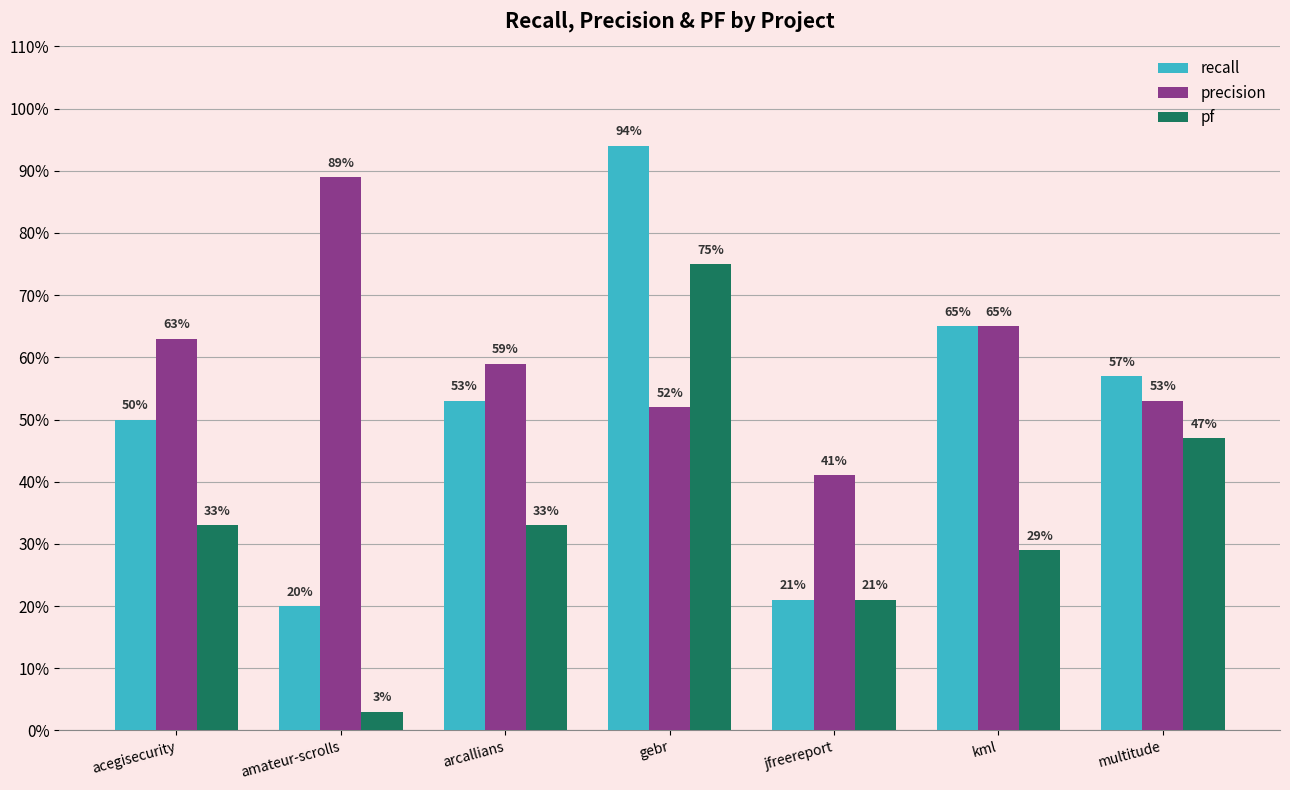

What are all the series names shown in the legend?

recall, precision, pf